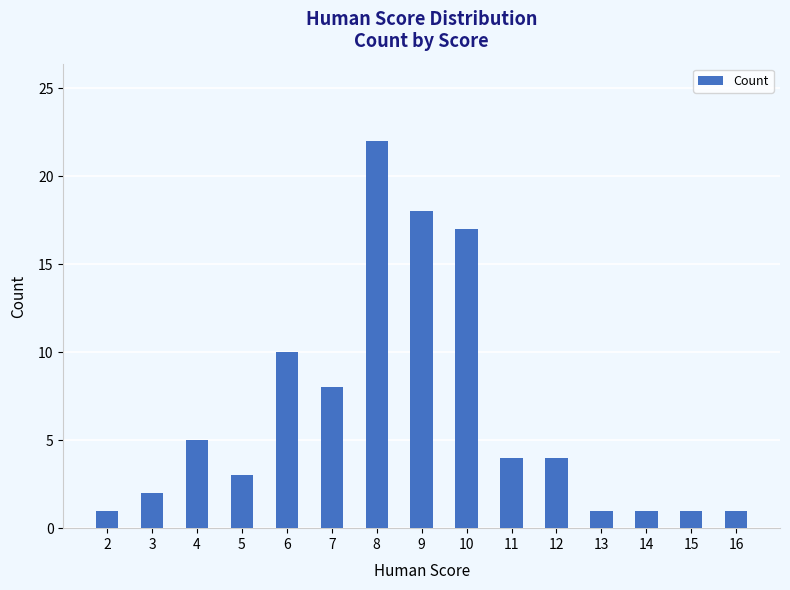

At which label does the data first exceed 4?

4